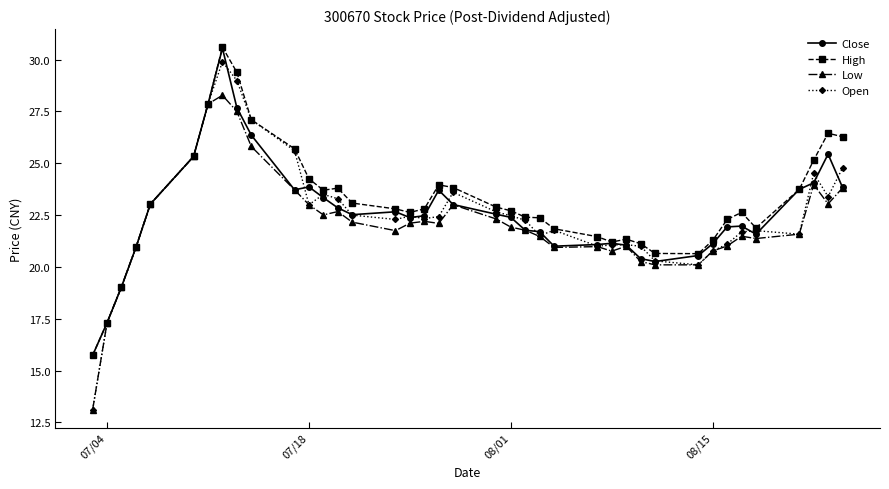

Which series has the largest range (max minus min)?

Open